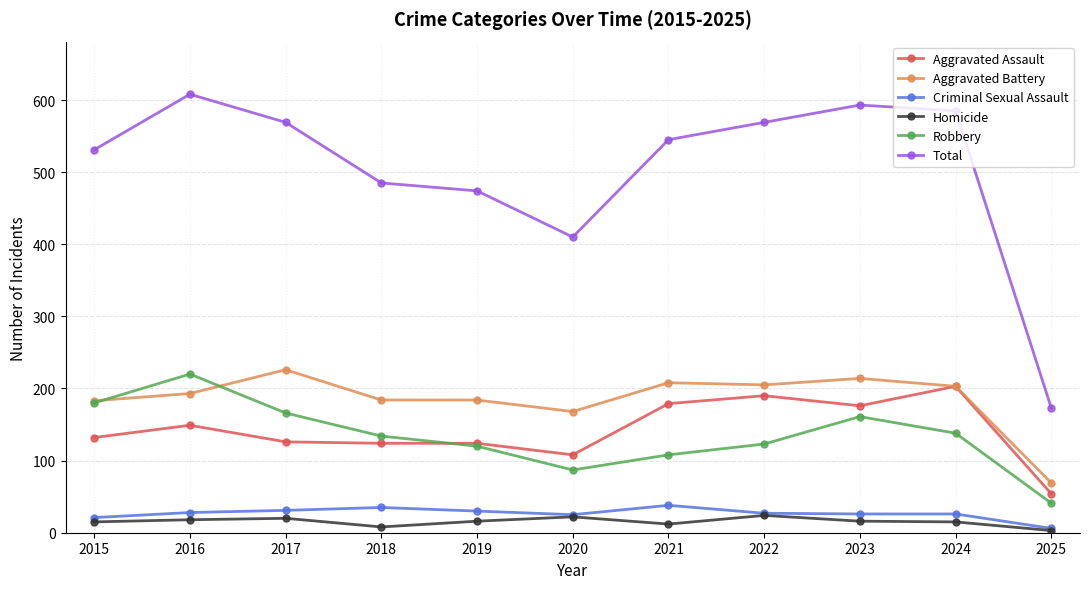

What is the difference between the second highest and second lowest values in the Aggravated Battery series?

46